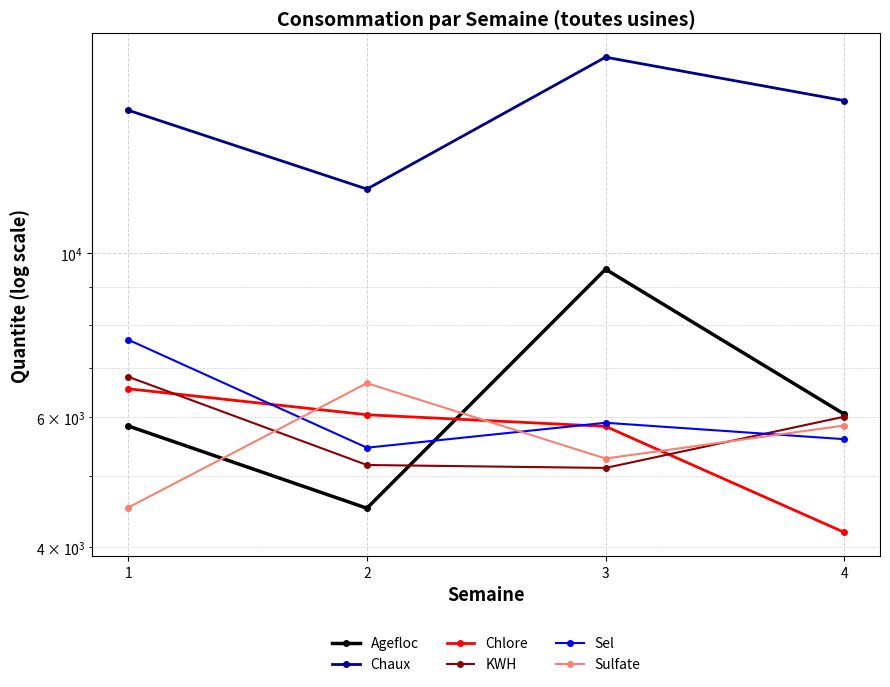

What is the difference between the maximum and minimum values in the Chlore series?

2364.3